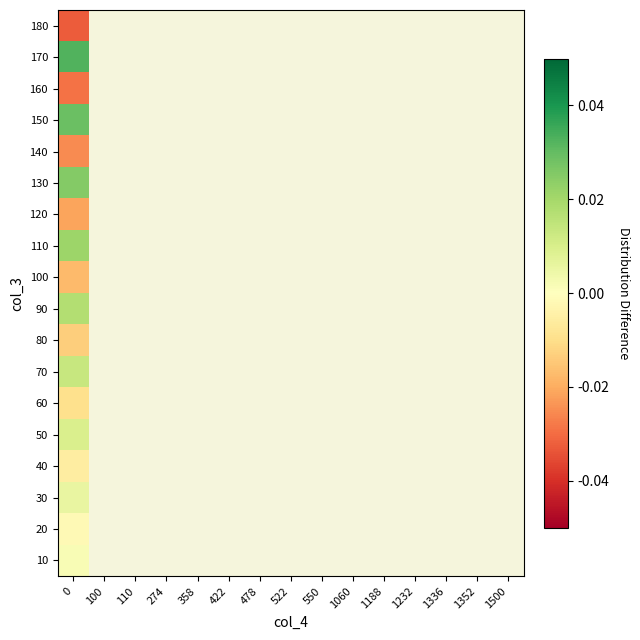

Between 100 and 1232, which is larger?

1232